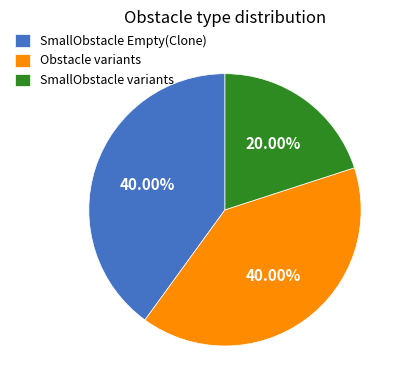

How many slices are in this pie chart?

3